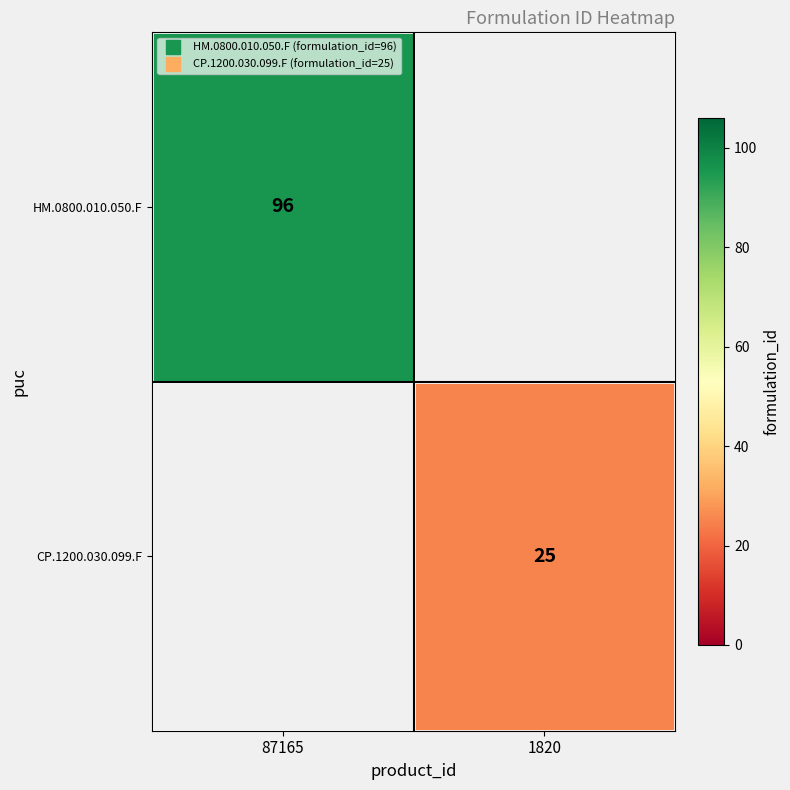

The value of HM.0800.010.050.F at 87165 is 65.6. True or false?

False